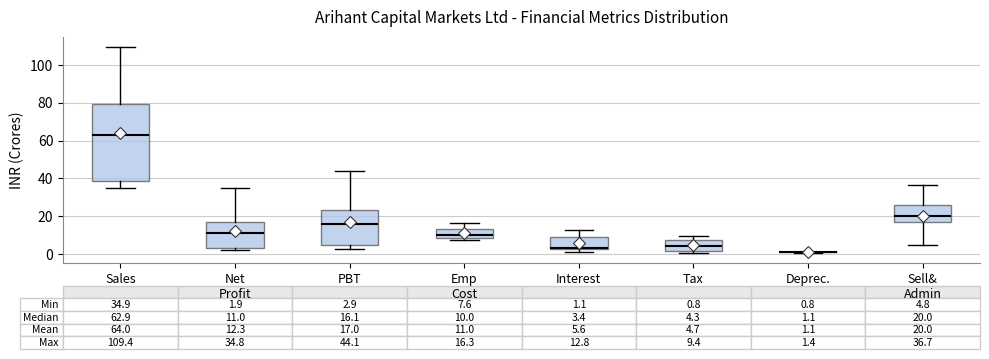

Which box is the tallest, from its lower edge to its upper edge?

Sales